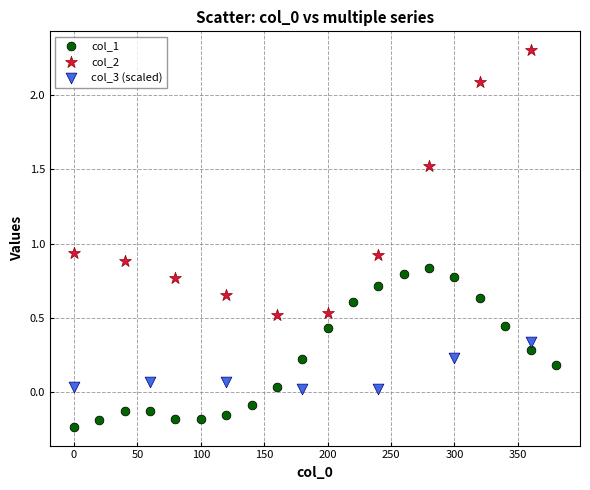

Which series reaches the maximum Y coordinate?

col_2